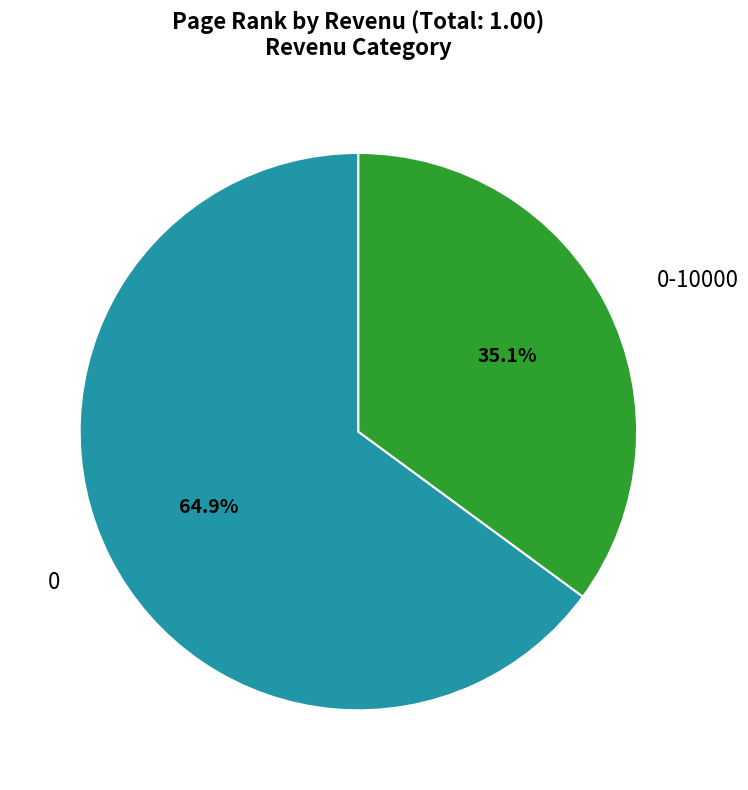

To the nearest percent, what is the difference between the 0-10000 and 0 slice percentages?

30%